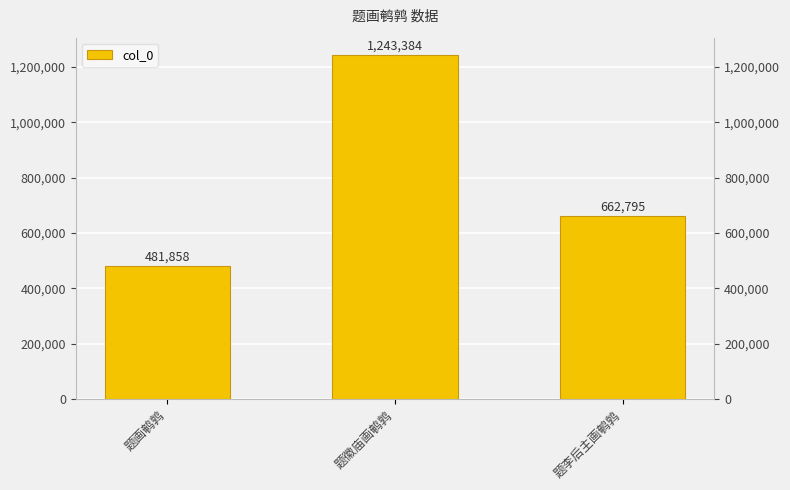

What is the change in value from 题画鹌鹑 to 题李后主画鹌鹑?

+180937